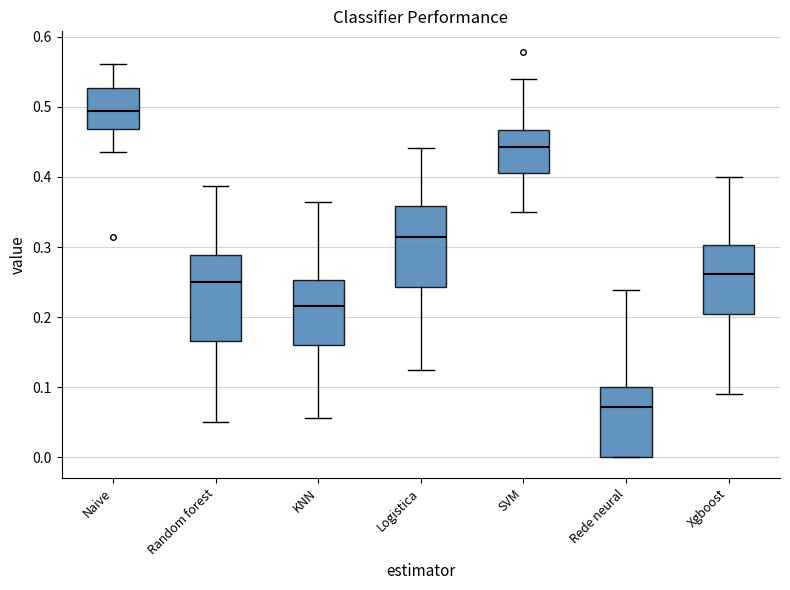

Reading left to right, transcribe this box plot: for each box, give where its median line is, the range the box spans, and where its two whiskers end, as read against the y-axis. The values are not printed on the chart, so give them approximately, as read against the axis.

Naive: median 0.49, box 0.47 to 0.53, whiskers 0.44 to 0.56
Random forest: median 0.25, box 0.17 to 0.29, whiskers 0.05 to 0.39
KNN: median 0.22, box 0.16 to 0.25, whiskers 0.06 to 0.36
Logistica: median 0.31, box 0.24 to 0.36, whiskers 0.13 to 0.44
SVM: median 0.44, box 0.41 to 0.47, whiskers 0.35 to 0.54
Rede neural: median 0.07, box 0.00 to 0.10, whiskers 0.00 to 0.24
Xgboost: median 0.26, box 0.21 to 0.30, whiskers 0.09 to 0.40